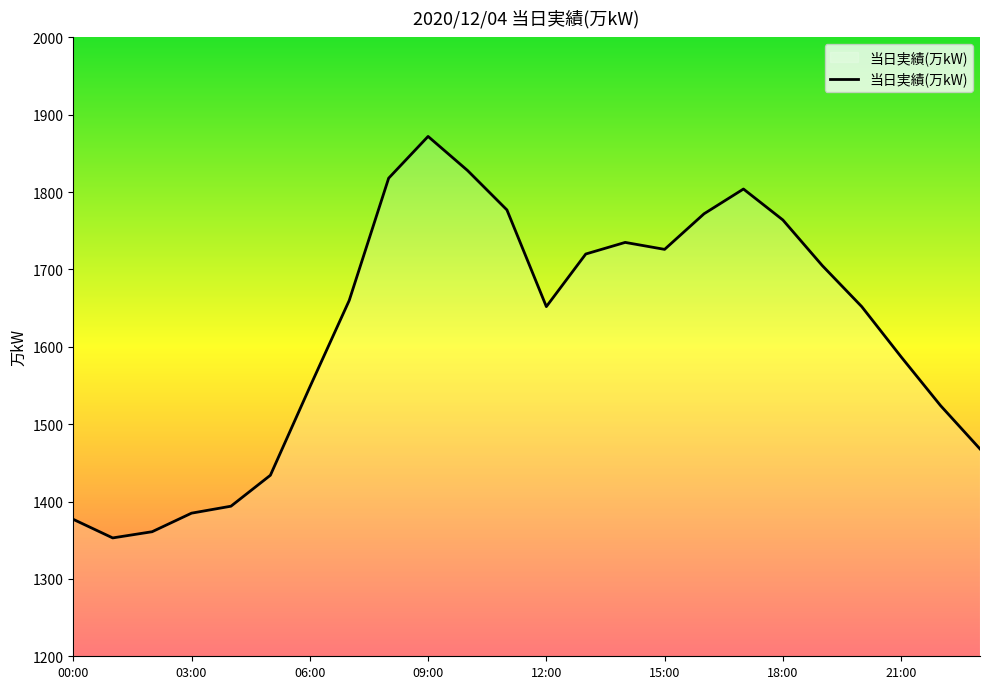

What is the difference between the maximum and minimum values?

519